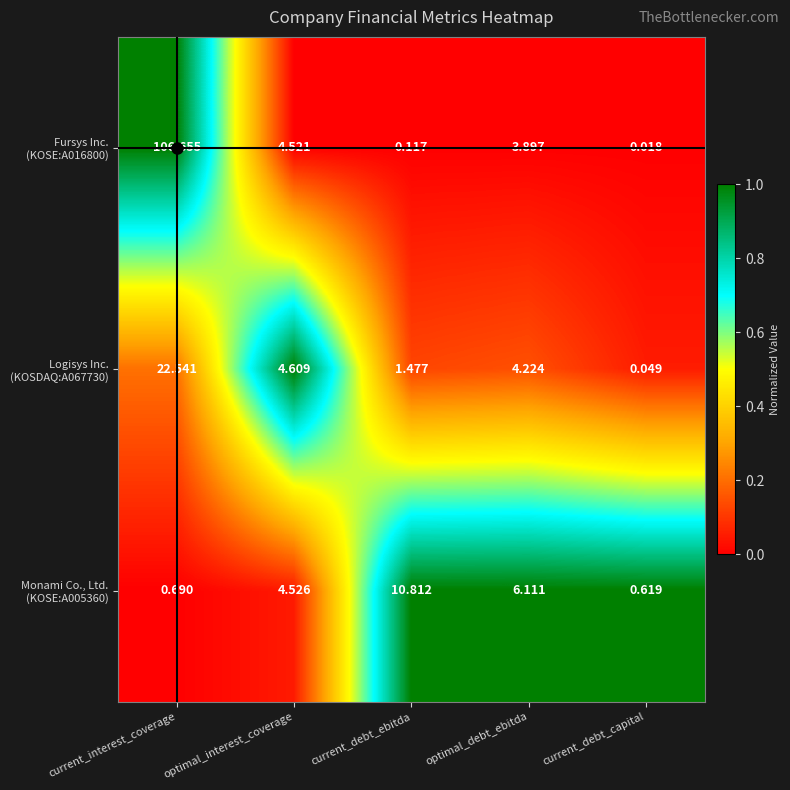

Which label corresponds to the largest value in the chart?

current_interest_coverage